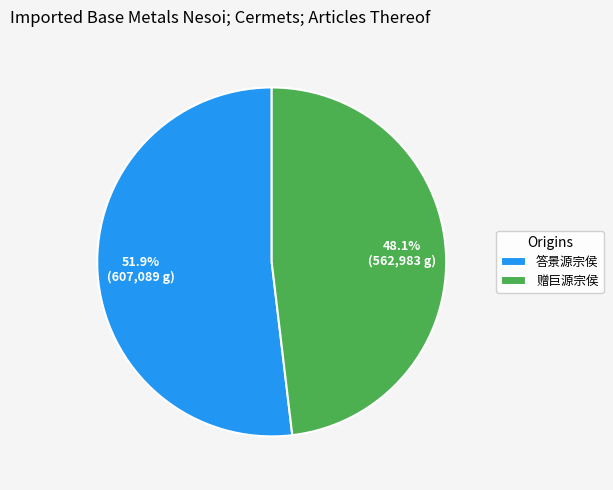

How many slices are in this pie chart?

2